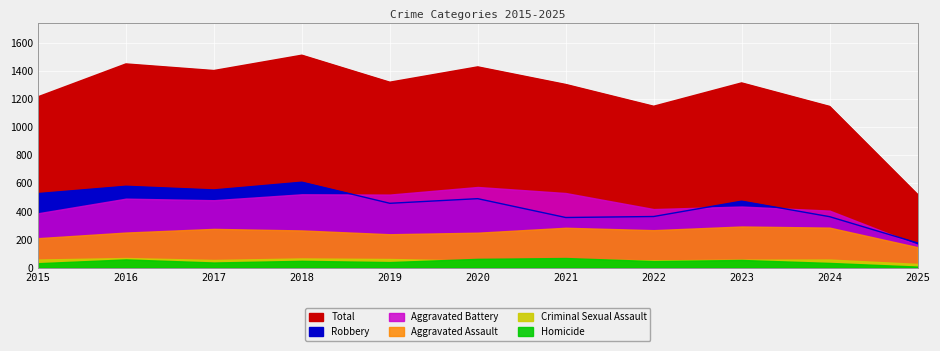

Rank the series by their maximum value, from lowest to highest.

Criminal Sexual Assault, Homicide, Aggravated Assault, Aggravated Battery, Robbery, Total